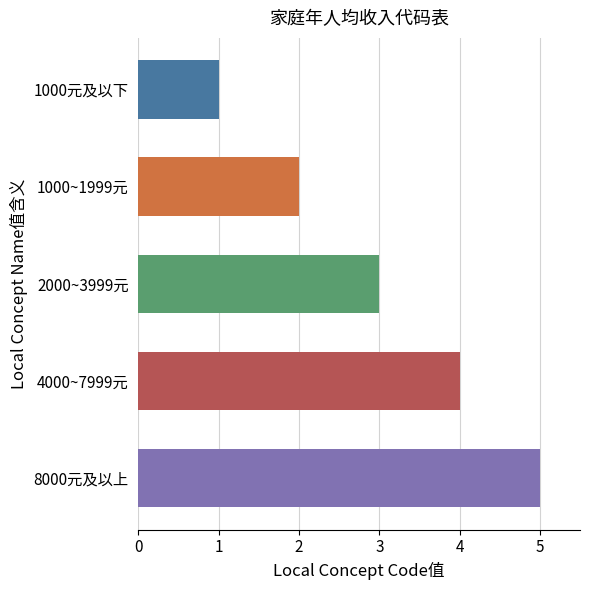

Rank the categories by value from lowest to highest.

1000元及以下, 1000~1999元, 2000~3999元, 4000~7999元, 8000元及以上